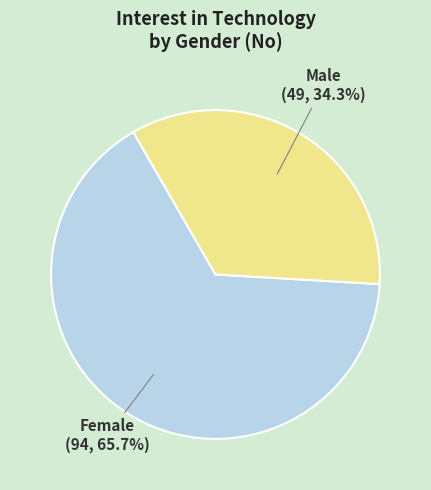

Does any single category account for the majority?

Yes